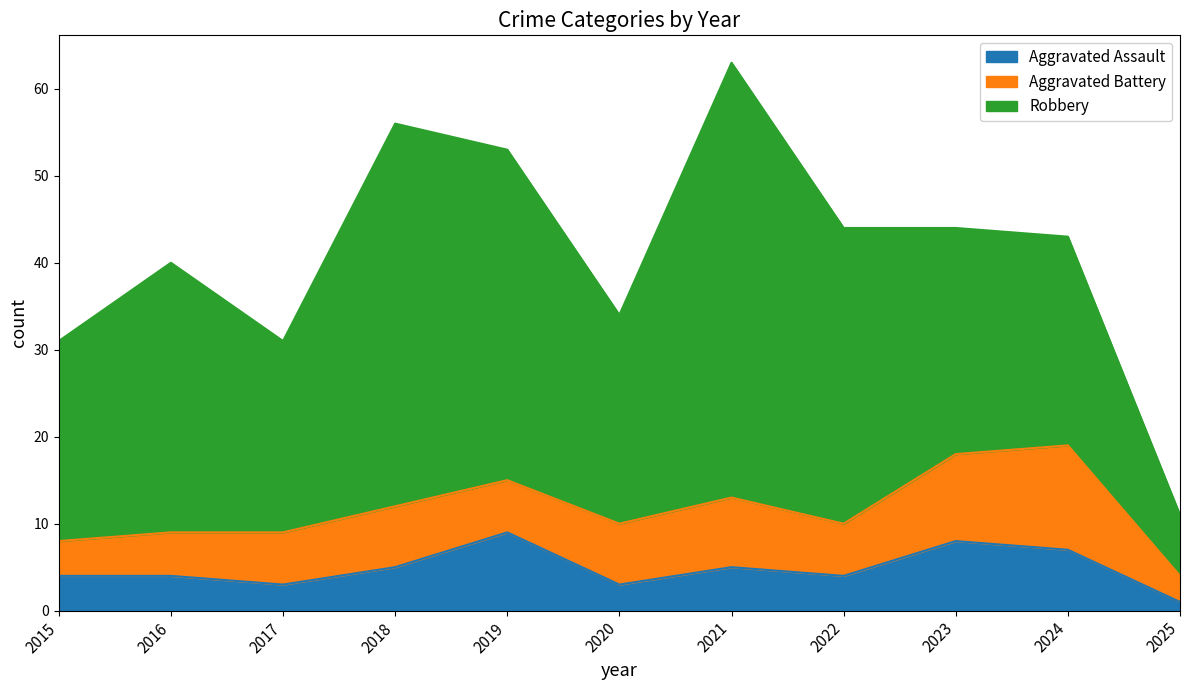

Is it true that Robbery equals 23 at 2015?

True